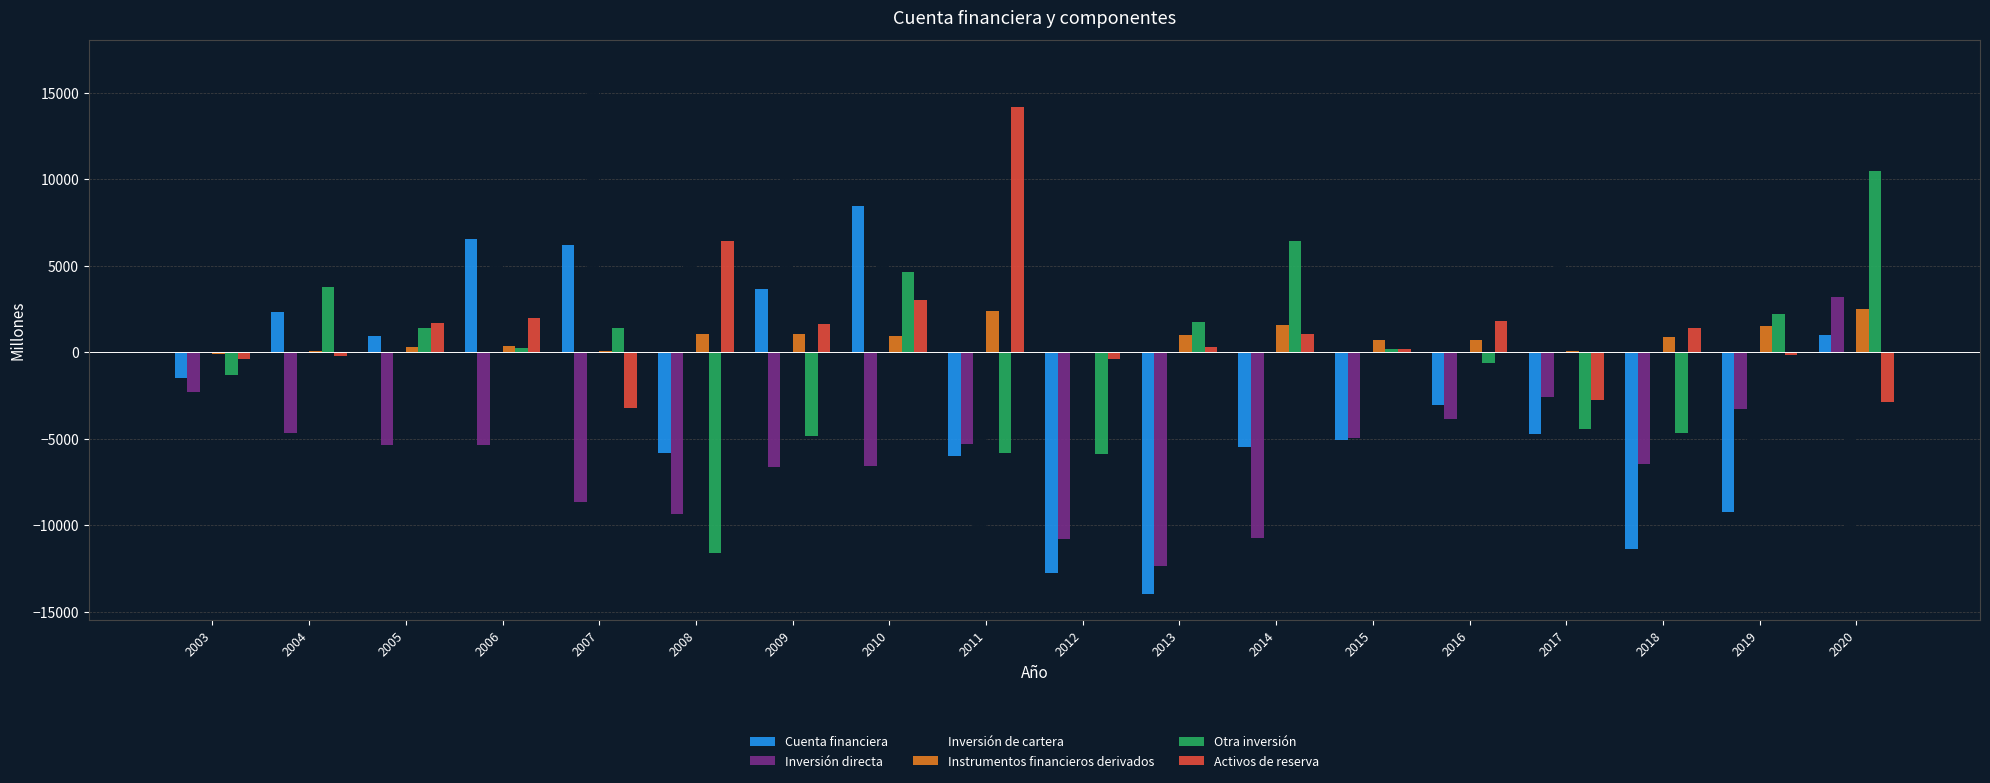

Which series has the largest range (max minus min)?

Inversión de cartera